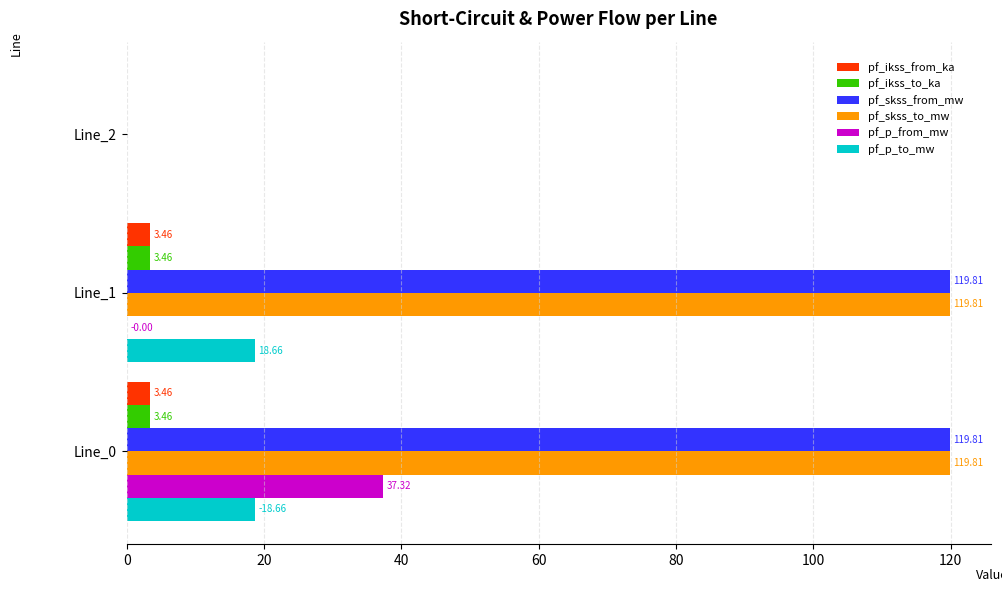

What is the sum of all pf_ikss_from_ka values?

6.9